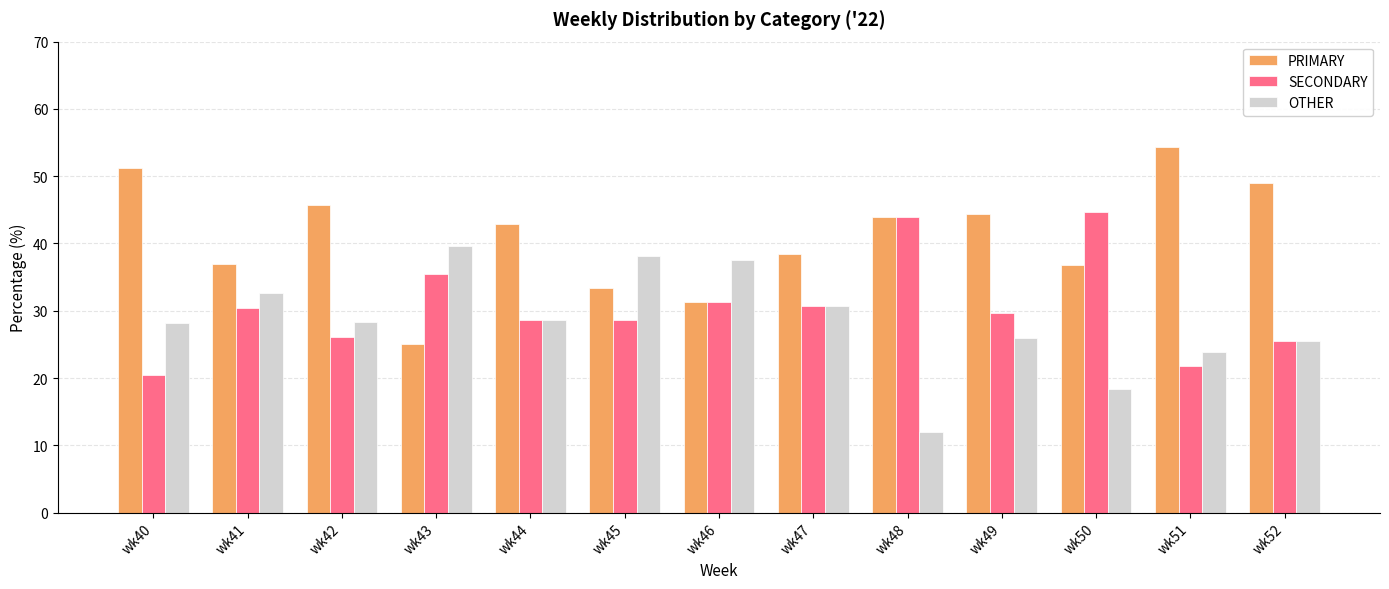

Between wk45 and wk50, which series saw the biggest shift?

OTHER